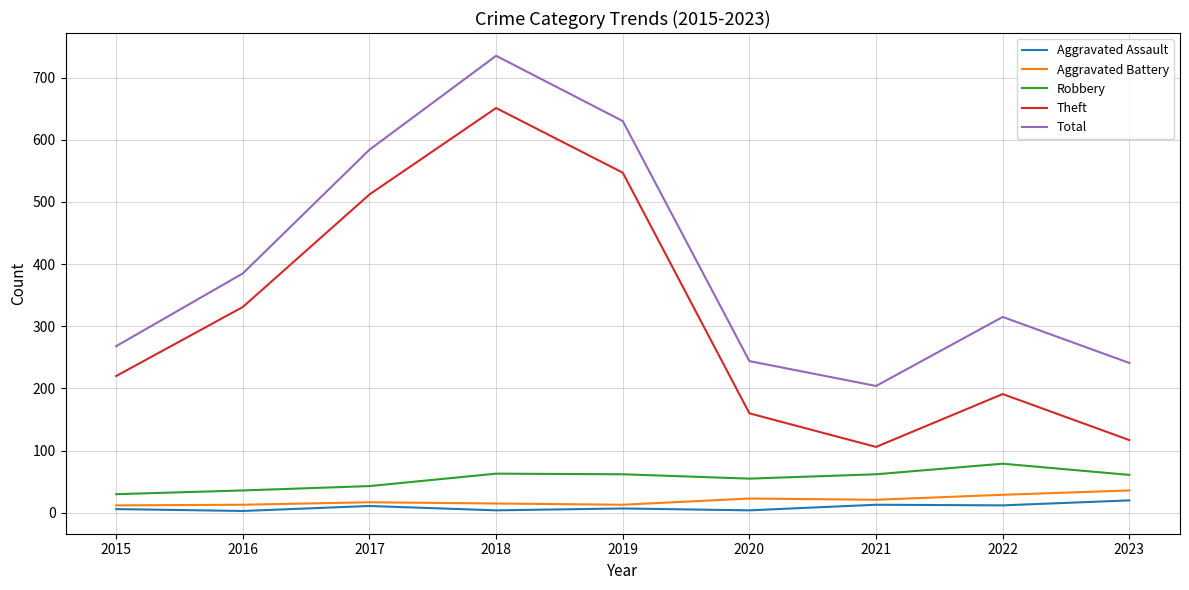

What is the difference between the maximum and minimum values in the Total series?

531